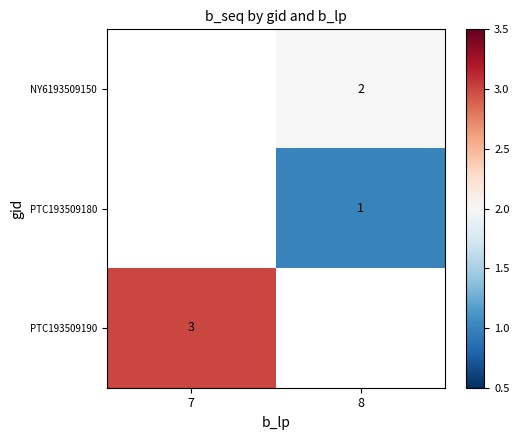

Between 7 and 8, which is larger?

8